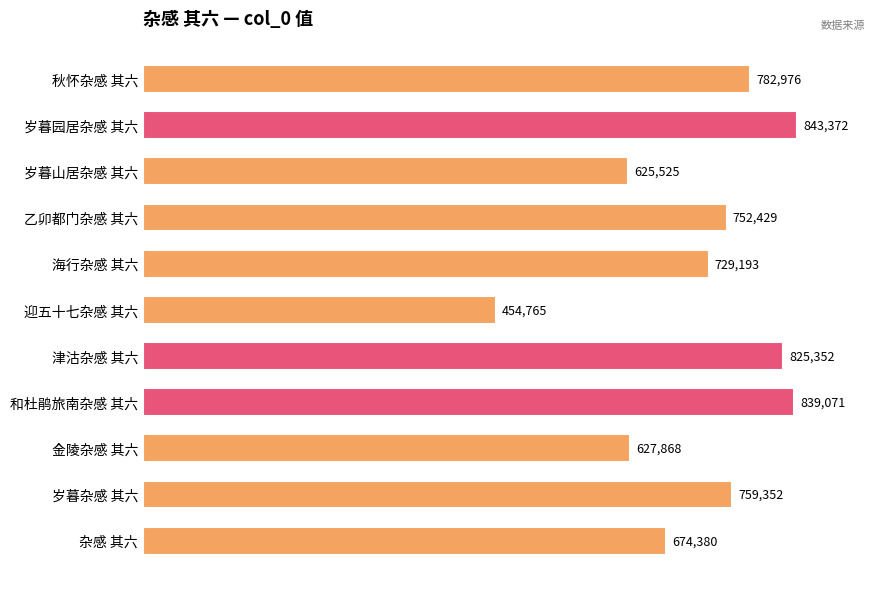

What is the approximate value at 岁暮山居杂感 其六?

625525